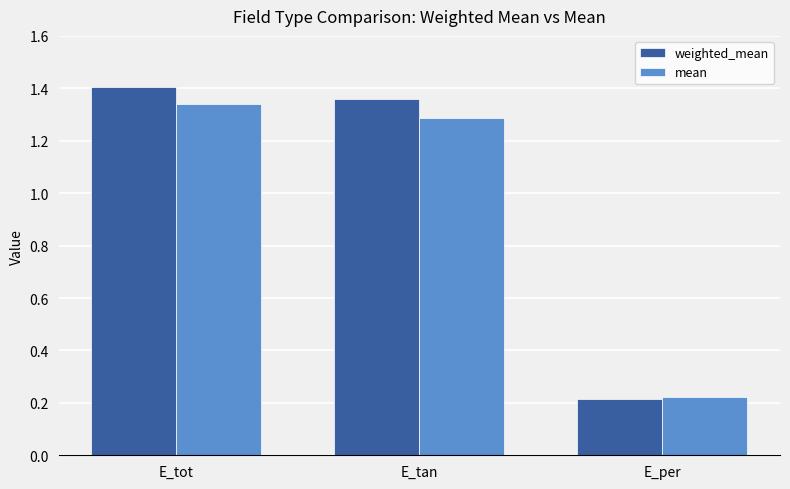

At which label does mean first exceed 1?

E_tot